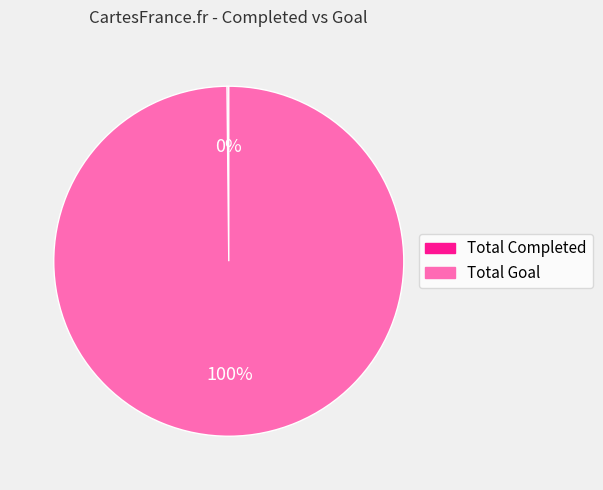

What is the largest slice in the pie chart?

Total Goal